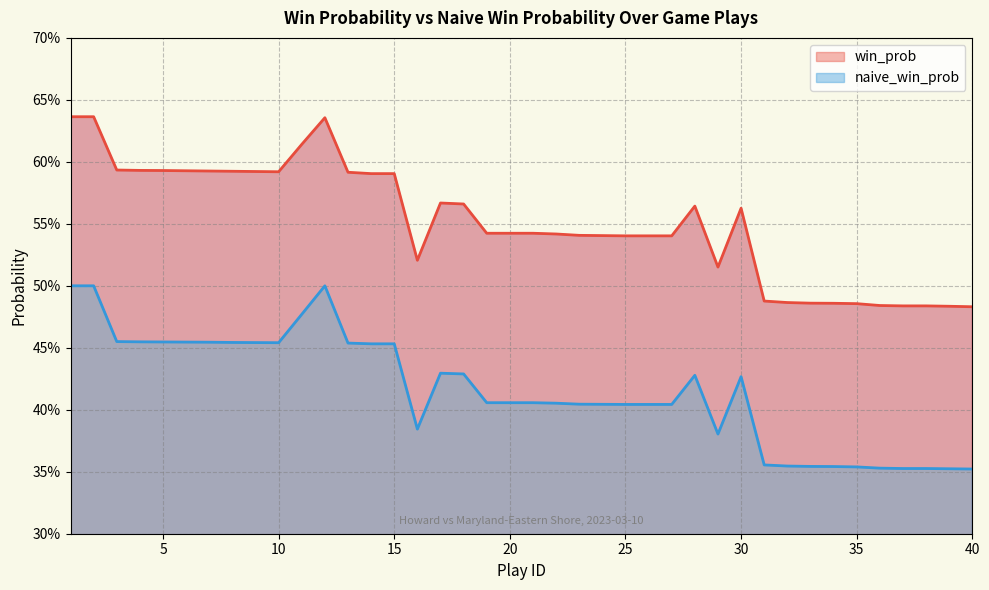

What is the minimum value shown in the chart?

0.4